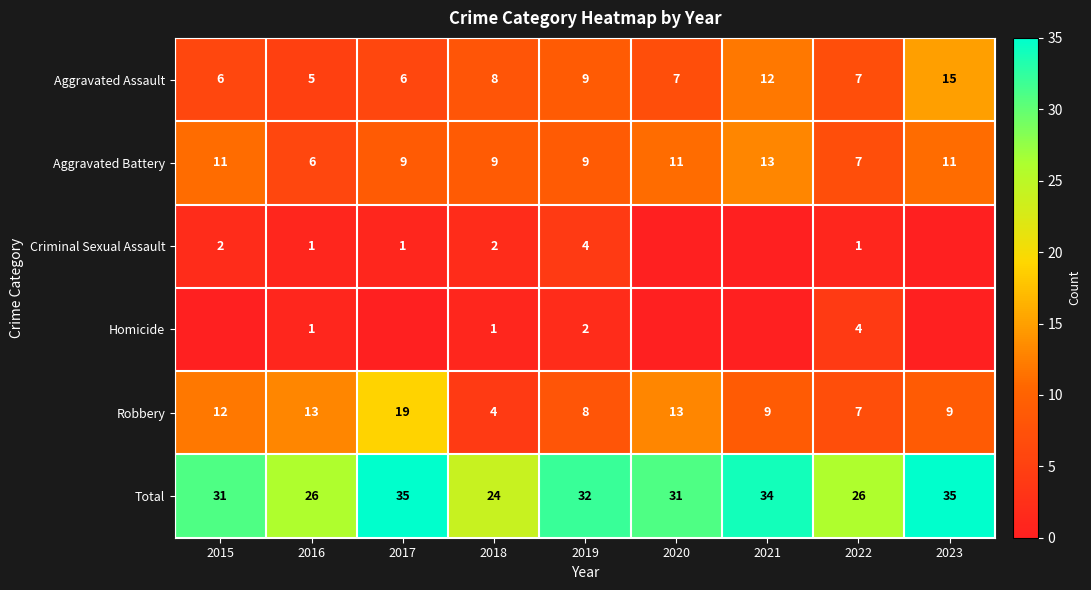

What is the maximum value for Total?

35